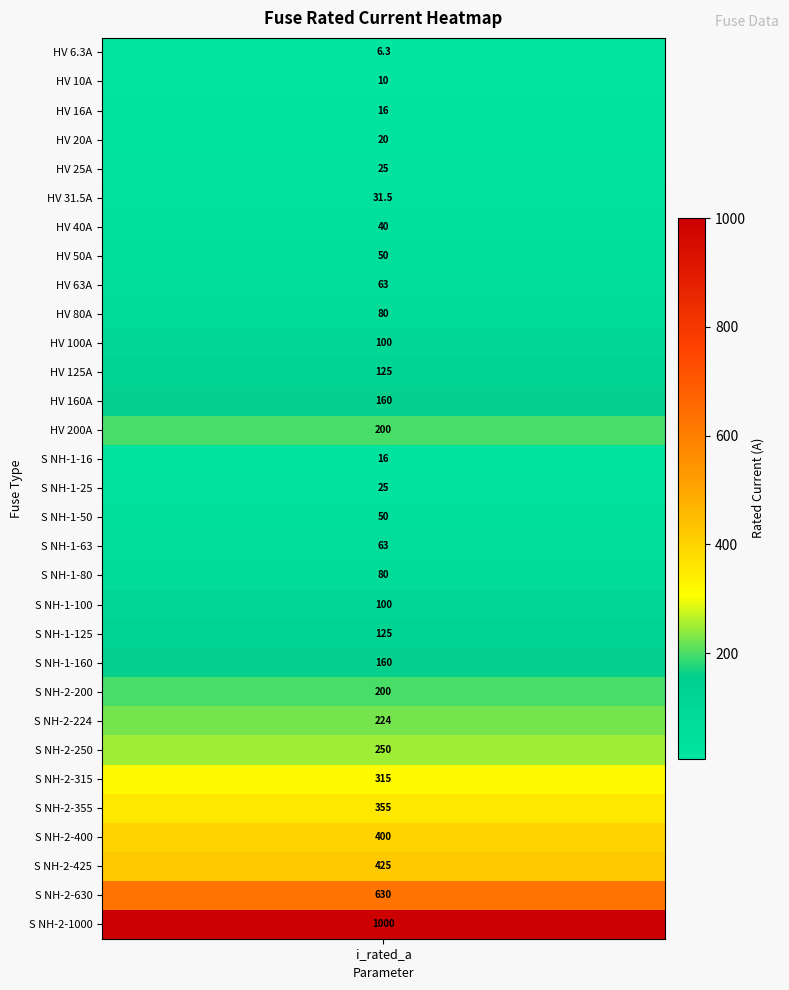

Approximately how many times larger is the value at 26 compared to 21?

2.2